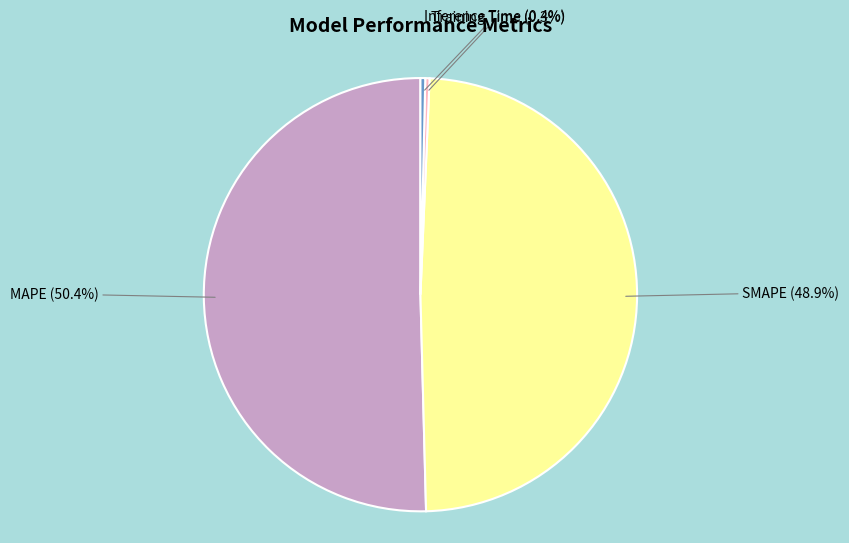

Is there a majority slice in this chart?

Yes